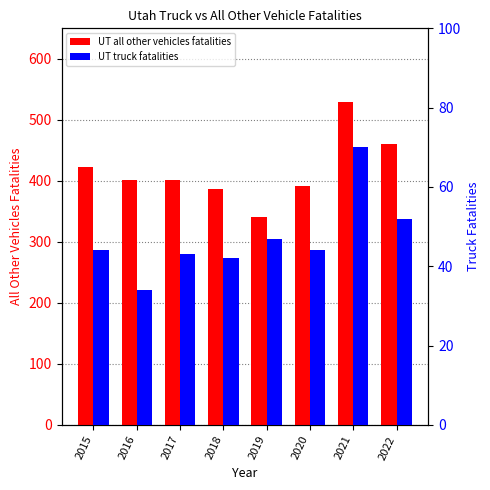

Read the UT all other vehicles fatalities value at 2020, to the nearest 50.

400